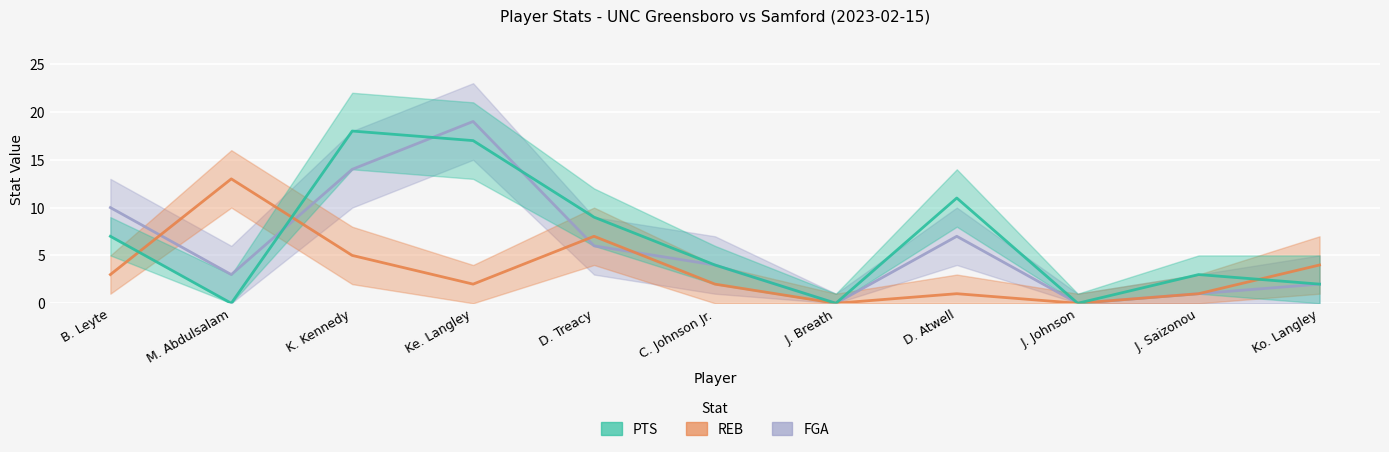

True or false: FGA has more than 2 interior local peaks.

False